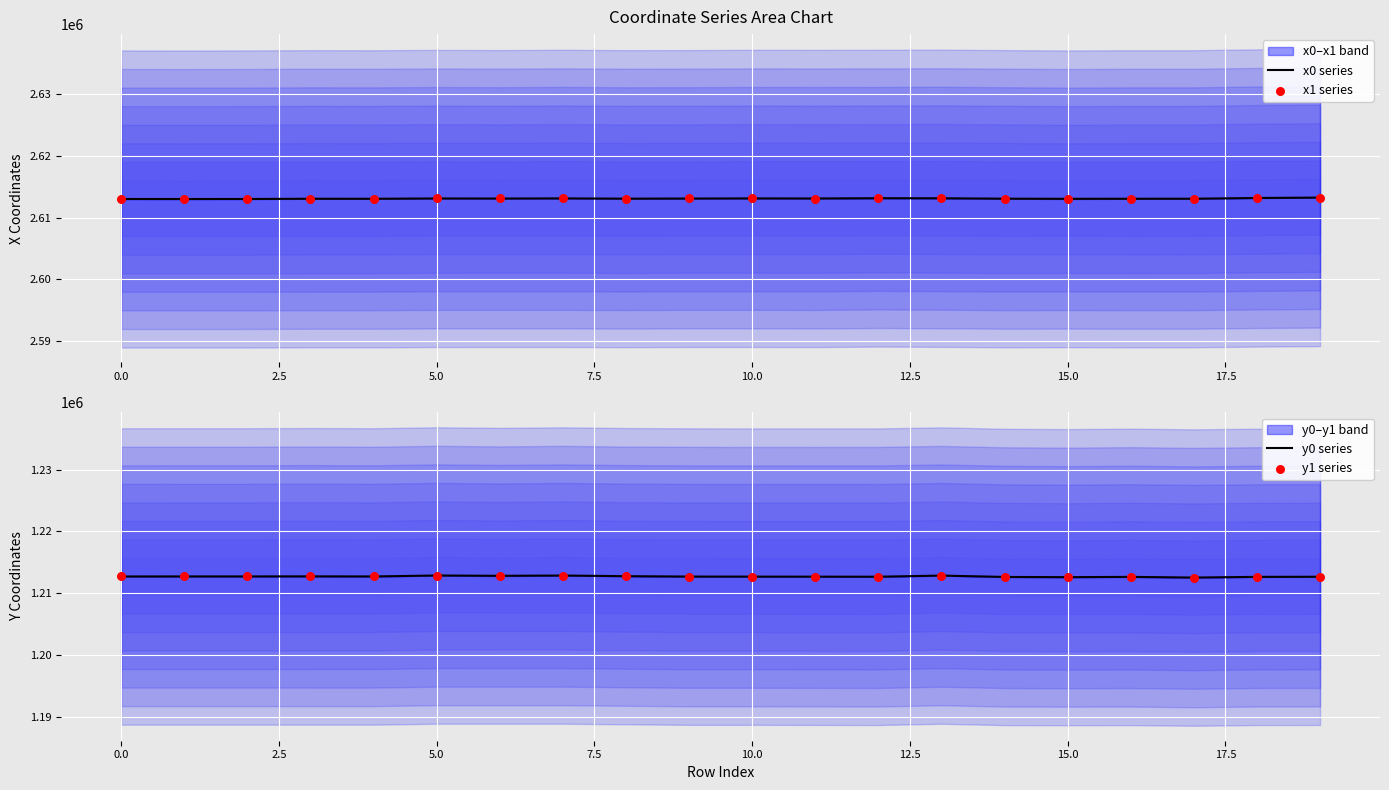

At how many categories does at least one series exceed 2482863?

20